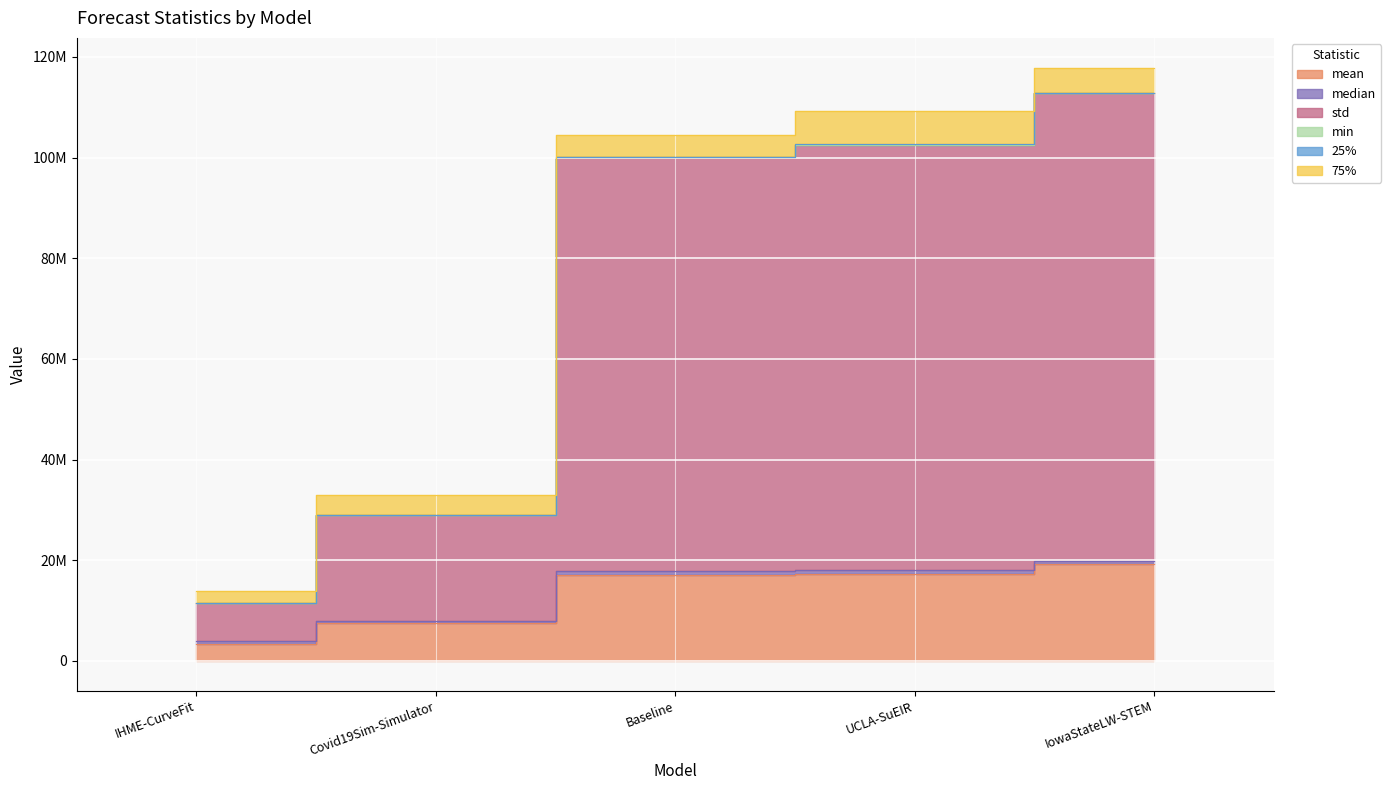

Reading left to right, transcribe all the data shown in this chart.

mean: 3344051.0	7525362.7	17153023.8	17355272.0	19175366.4
median: 591369.1	463994.8	724444.2	760863.1	727609.0
std: 7586089.8	20950169.9	82187078.8	84406112.3	92875185.6
min: 274.2	69.9	200.0	3057.4	64.0
25%: 52893.1	65998.5	60880.7	111086.2	65825.0
75%: 2299913.5	4029916.3	4339878.5	6592761.7	5056172.5